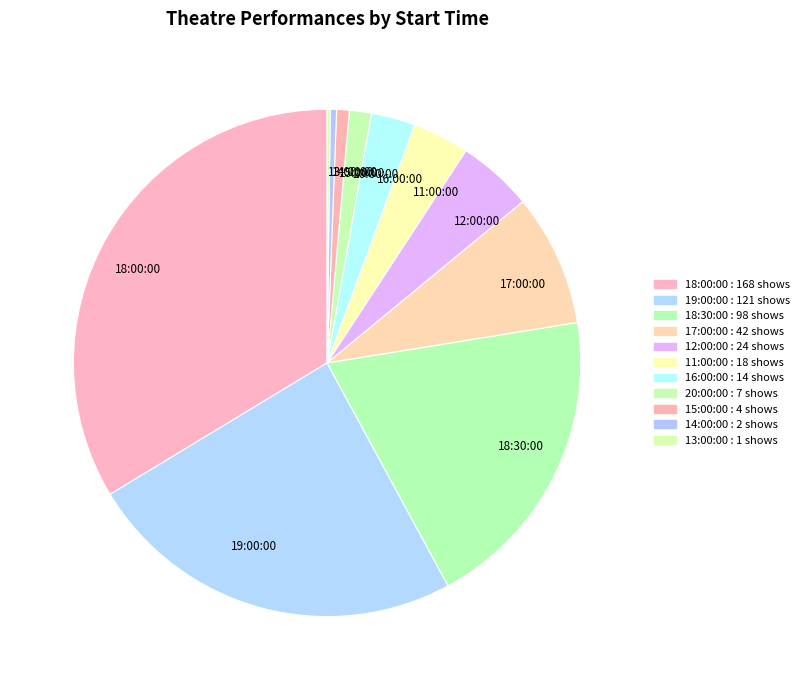

Which category has the biggest portion of the pie?

18:00:00